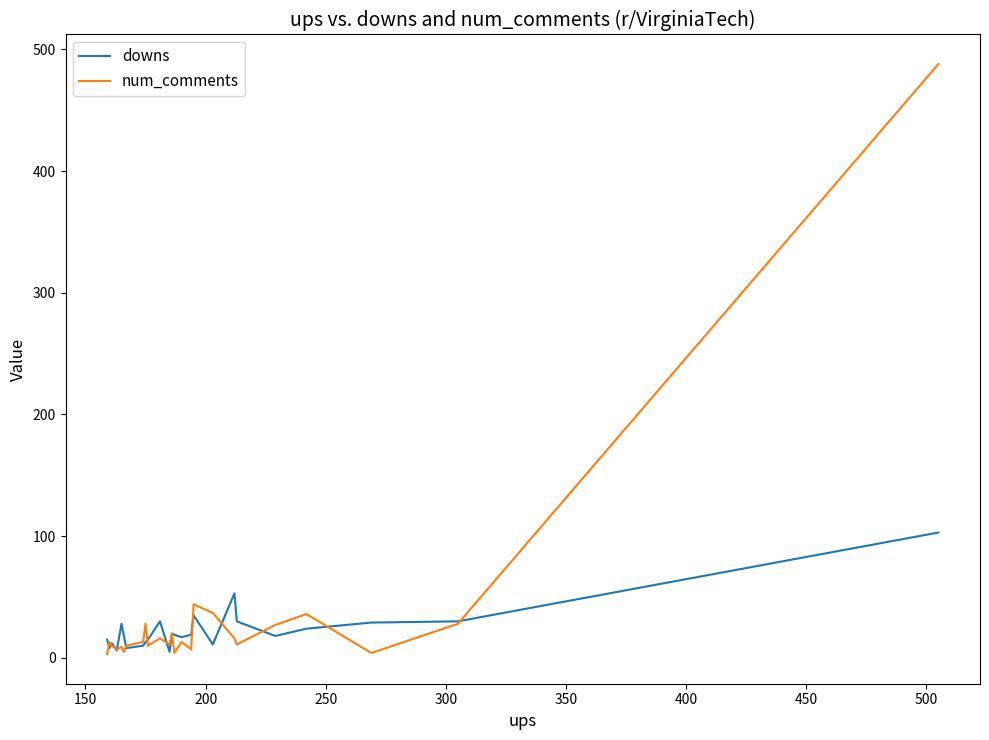

What is the sum of all num_comments values?

870